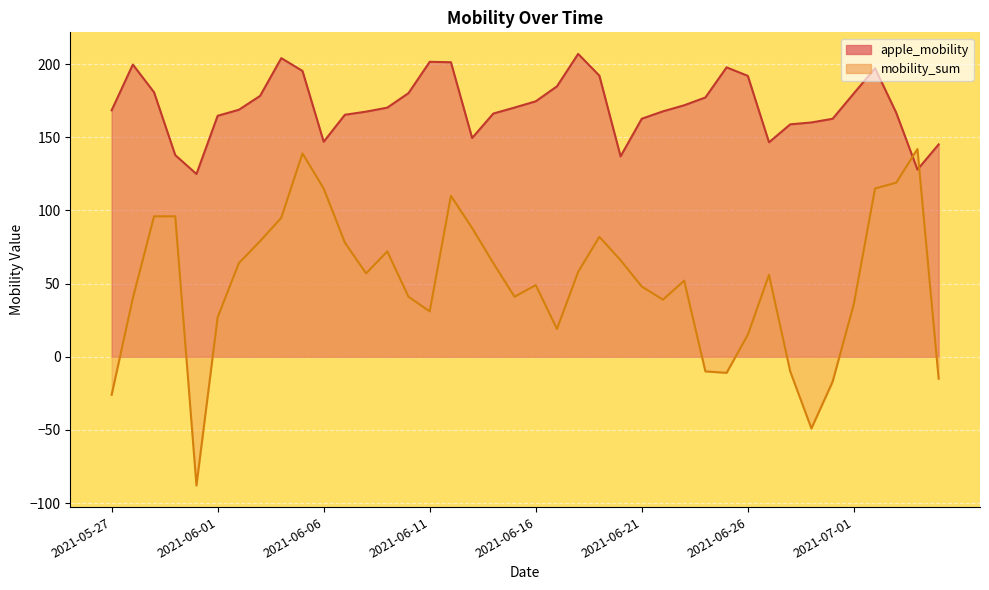

What is the sum of the mobility_sum values at 2021-06-06 and 2021-06-04?

210.0